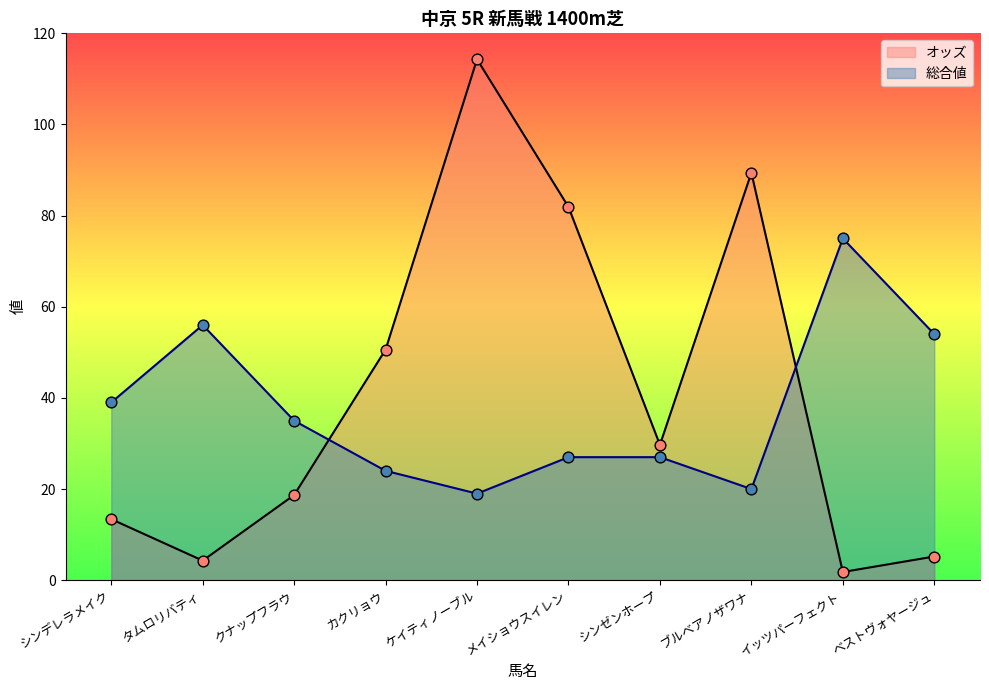

Which series reaches the maximum Y coordinate?

オッズ